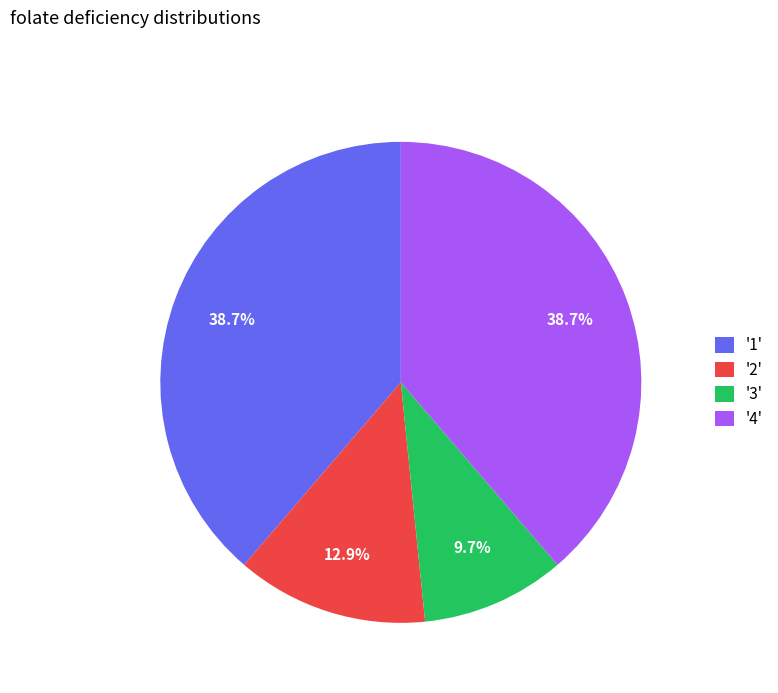

How many slices are in this pie chart?

4